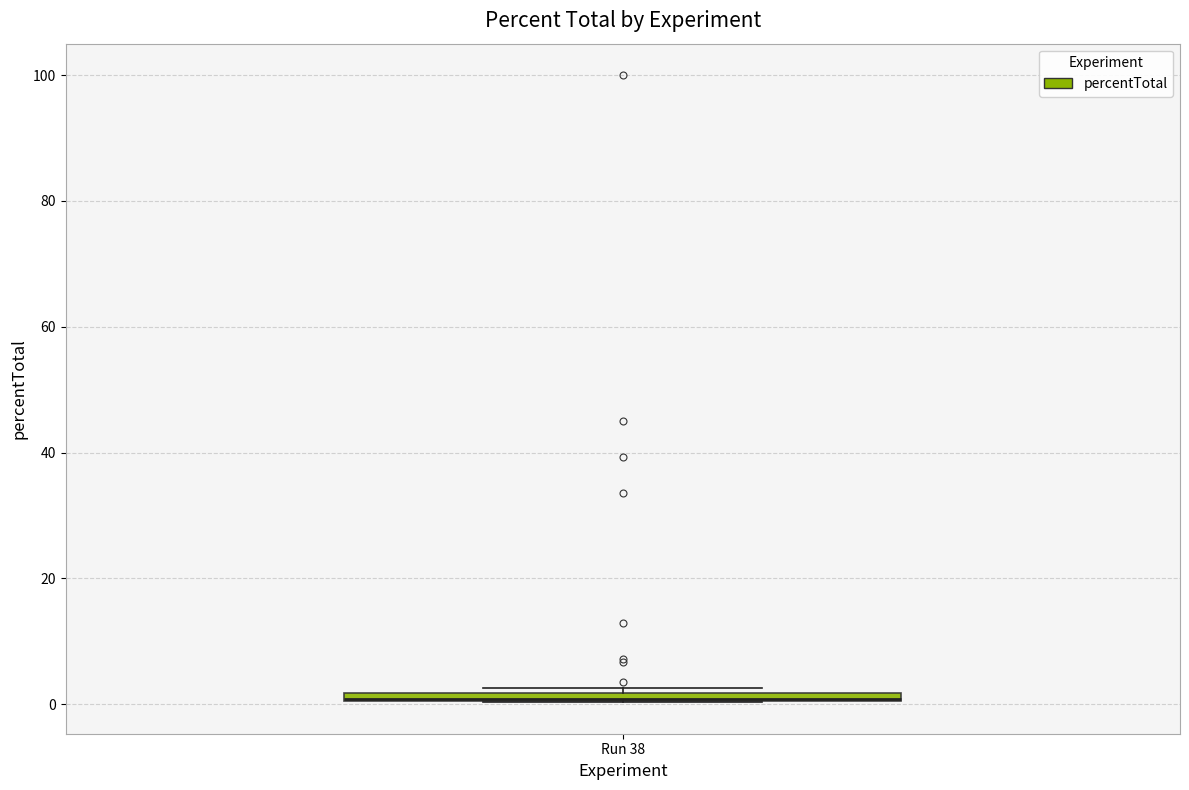

Where is the lower edge of the box for Run 38 on the y-axis? The values are not printed on the chart, so give them approximately, as read against the axis.

0